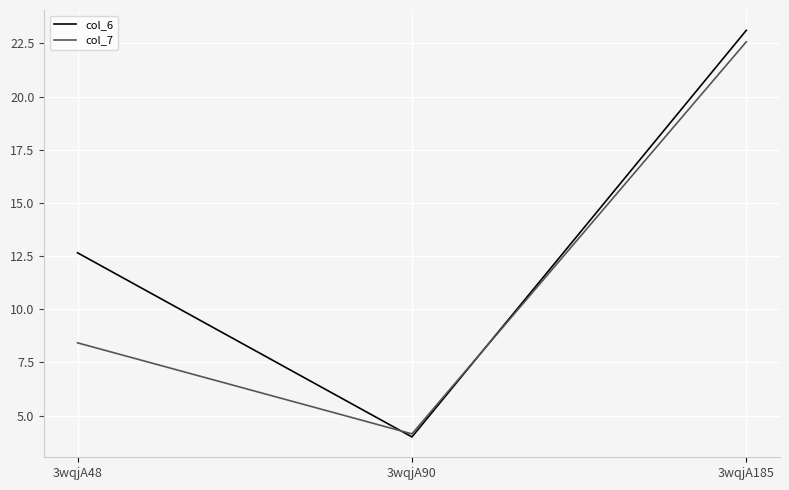

Which series has the largest range (max minus min)?

col_6